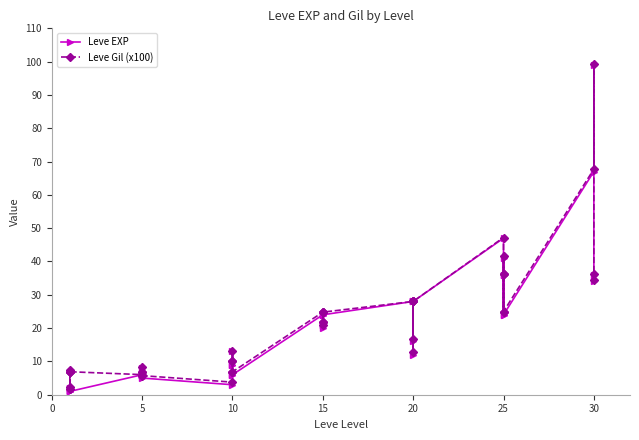

Which series has the largest total across all categories?

Leve Gil (x100)